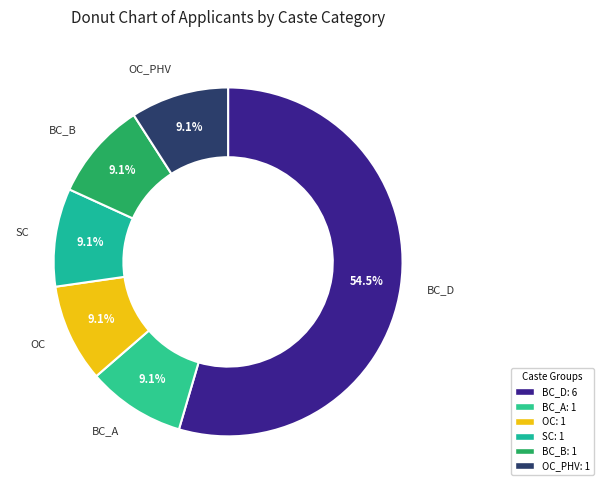

What percentage is NOT represented by BC_A?

90.9%